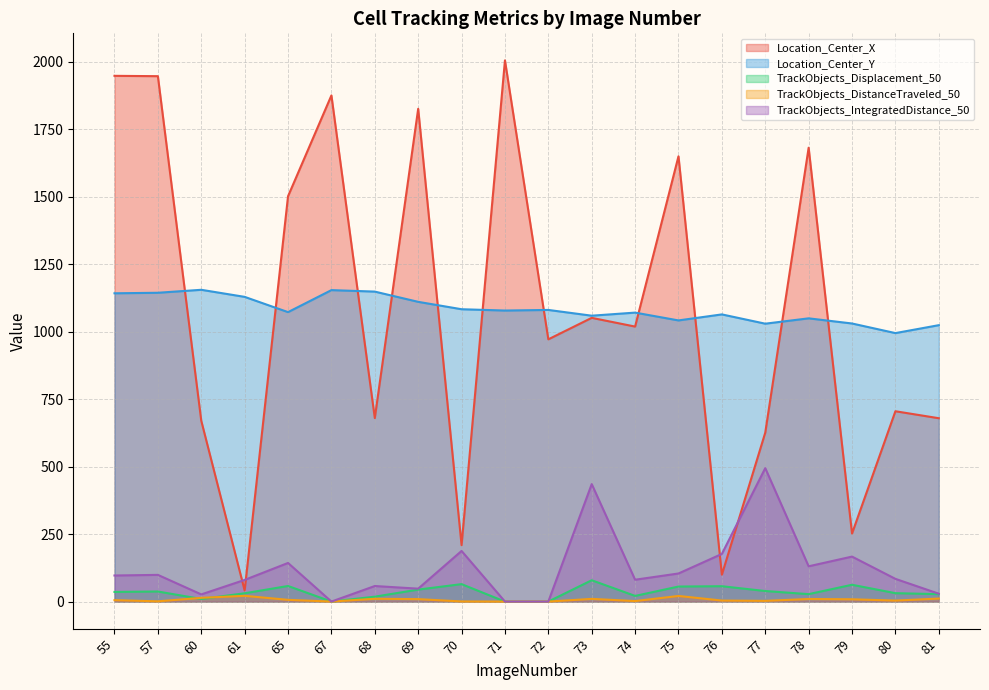

Reading right to left, list all the values displayed in this chart.

Location_Center_X: 679.4	705.3	252.0	1681.8	625.9	99.6	1650.0	1019.0	1051.3	971.7	2005.4	209.0	1826.0	680.0	1875.6	1502.0	41.1	670.0	1946.9	1948.2
Location_Center_Y: 1024.2	994.8	1030.5	1049.5	1029.7	1064.1	1041.8	1070.8	1059.3	1080.7	1078.4	1083.3	1110.7	1148.6	1154.1	1072.6	1129.1	1155.3	1144.3	1142.3
TrackObjects_Displacement_50: 27.5	31.1	62.3	27.5	39.1	56.9	55.7	21.0	79.0	0.0	0.0	64.6	44.4	18.1	0.0	57.7	30.8	9.6	37.3	35.7
TrackObjects_DistanceTraveled_50: 11.2	3.7	8.5	9.6	2.6	3.8	20.8	1.9	10.0	0.0	0.0	0.5	9.1	10.3	0.0	6.4	21.3	13.9	0.9	5.3
TrackObjects_IntegratedDistance_50: 29.1	84.2	166.7	130.7	494.4	176.5	104.1	81.0	435.3	0.0	0.0	187.6	47.8	57.6	0.0	143.1	80.2	26.6	98.9	96.6